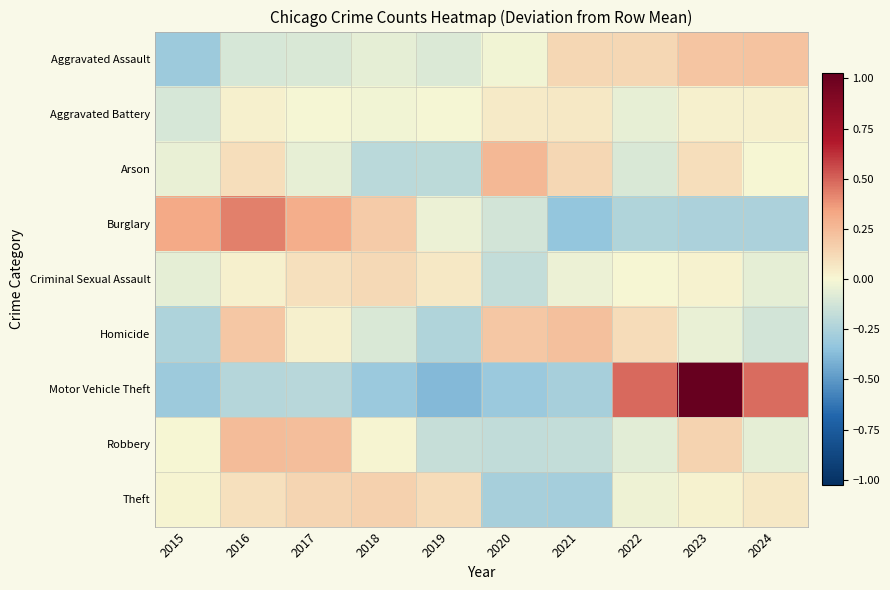

Rank the series at 2015 from lowest to highest value.

Motor Vehicle Theft, Aggravated Assault, Homicide, Aggravated Battery, Criminal Sexual Assault, Arson, Robbery, Theft, Burglary